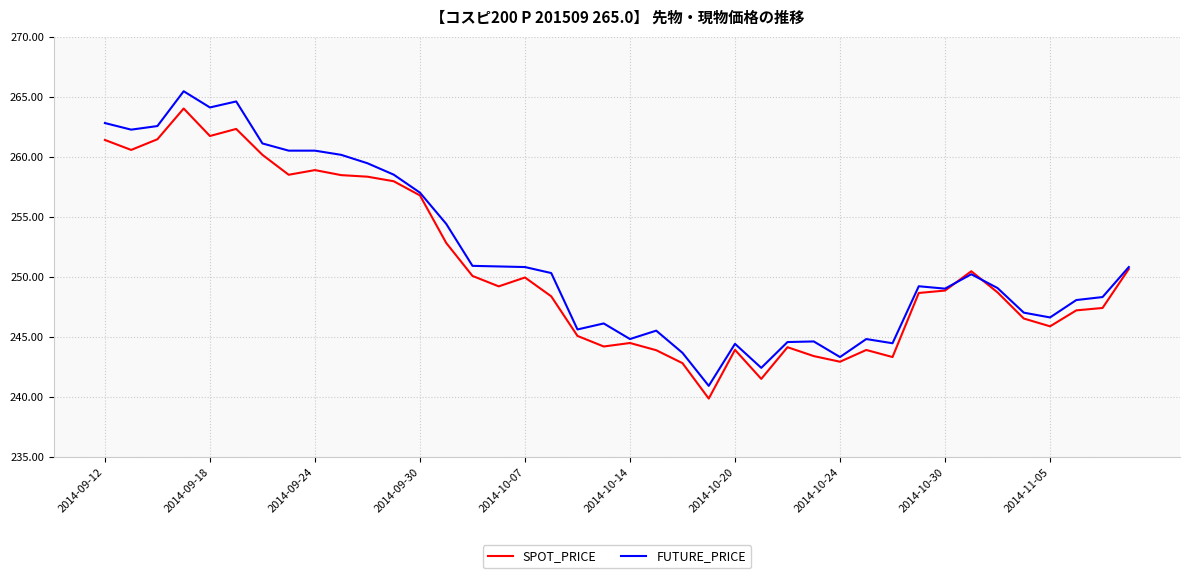

What is the sum of all FUTURE_PRICE values?

10069.5